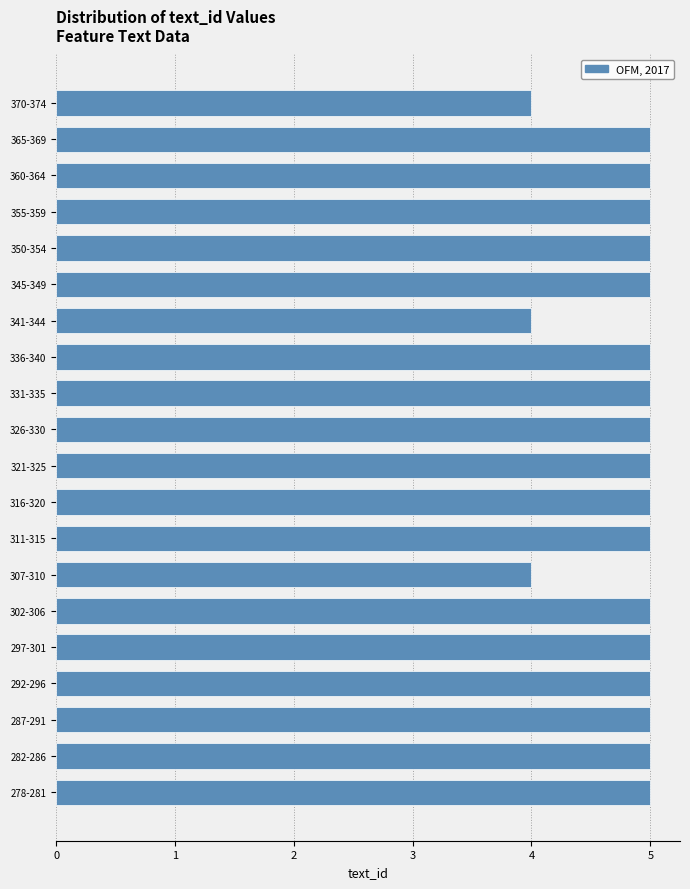

Reading bottom to top, transcribe all the data shown in this chart.

278-281=5	282-286=5	287-291=5	292-296=5	297-301=5	302-306=5	307-310=4	311-315=5	316-320=5	321-325=5	326-330=5	331-335=5	336-340=5	341-344=4	345-349=5	350-354=5	355-359=5	360-364=5	365-369=5	370-374=4